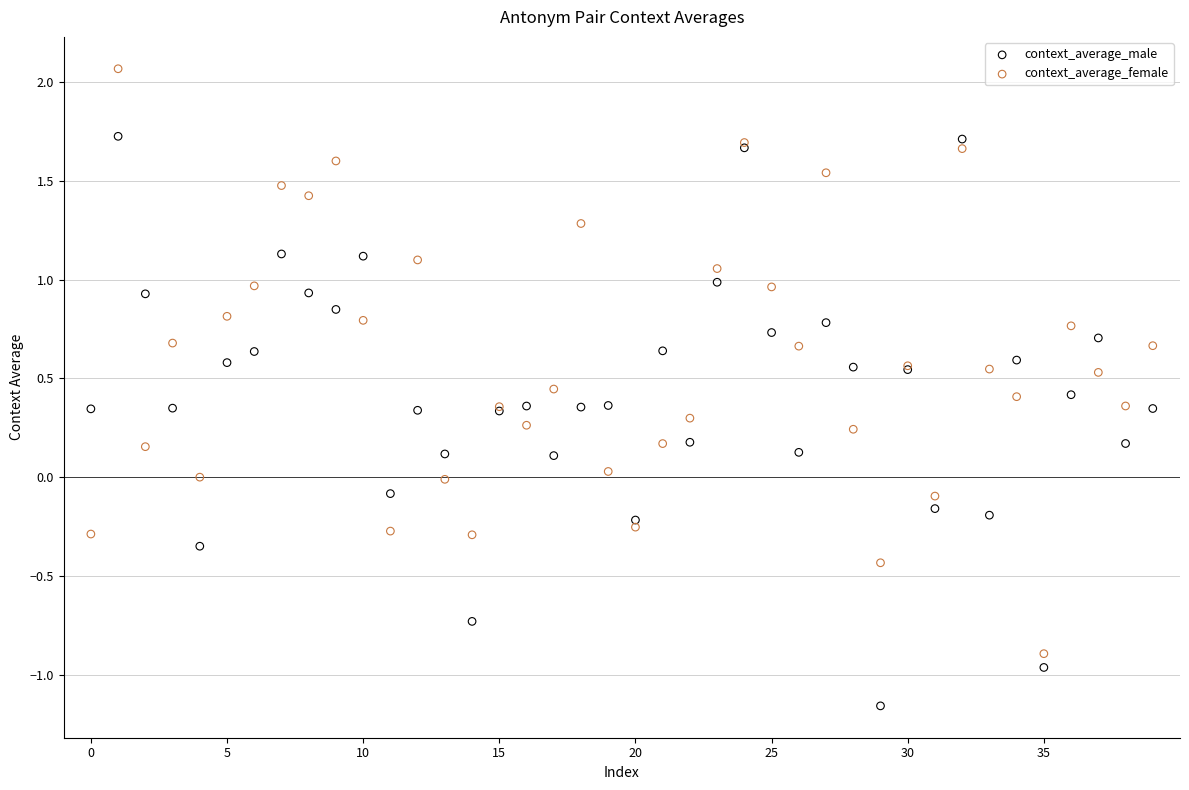

Which series contains the lowest Y value?

context_average_male